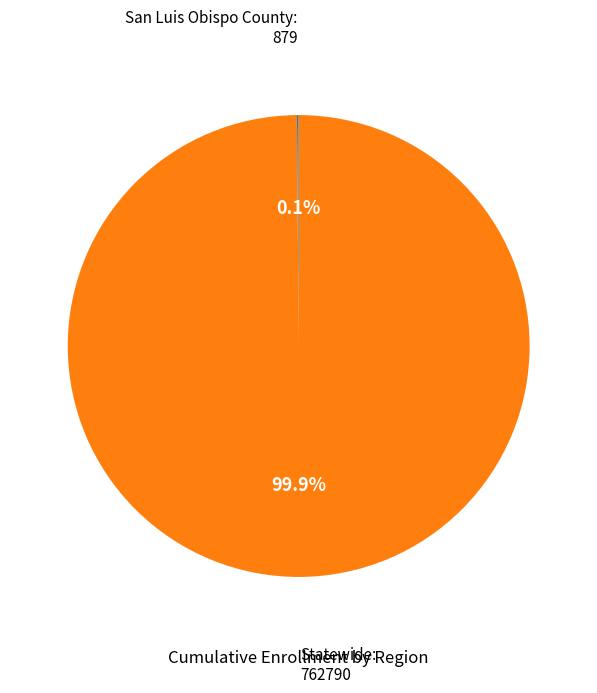

Is there any slice that represents more than half of the pie?

Yes